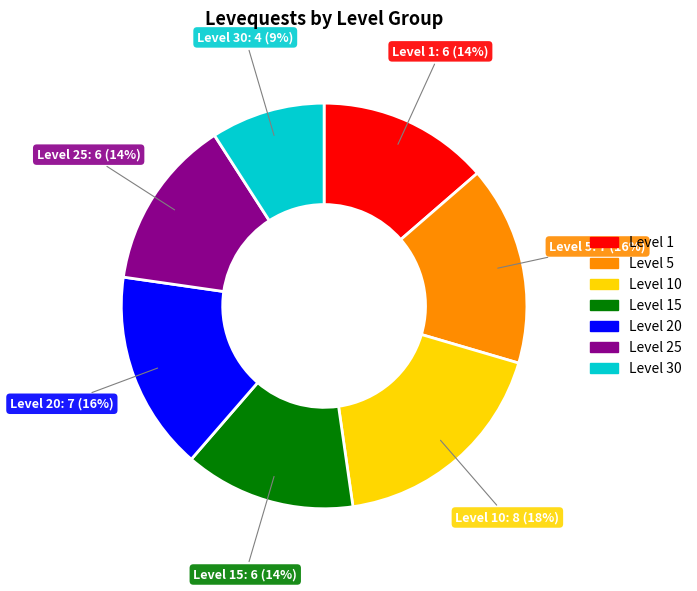

Between Level 15 and Level 5, which is larger?

Level 5